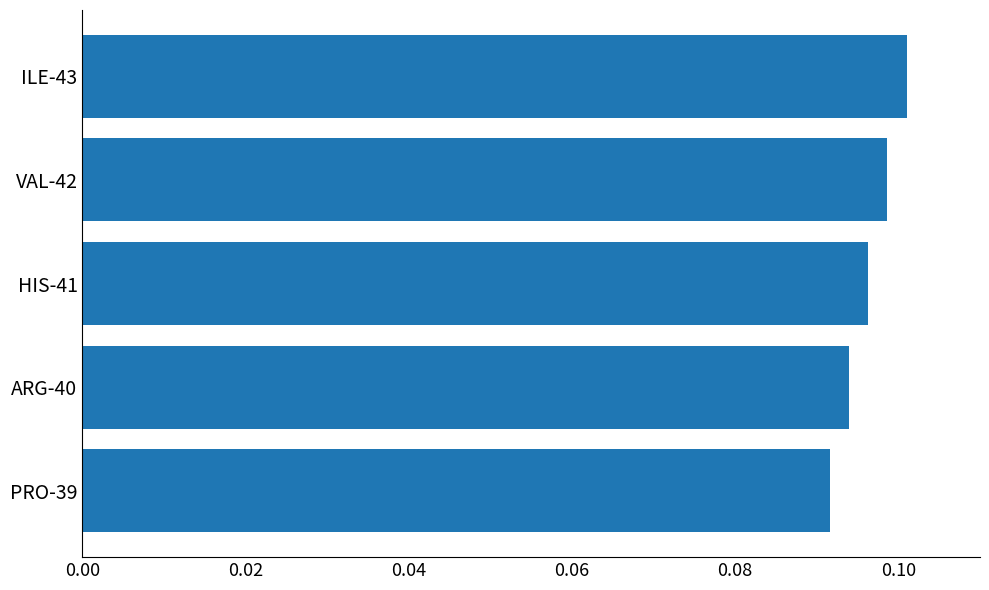

List the labels in order of value, smallest first.

PRO-39, ARG-40, HIS-41, VAL-42, ILE-43